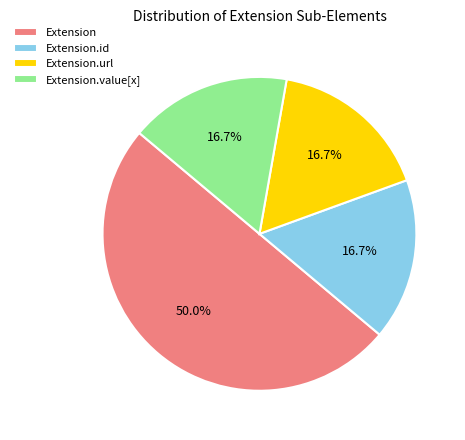

How much of the chart is everything except Extension.value[x]?

83.3%